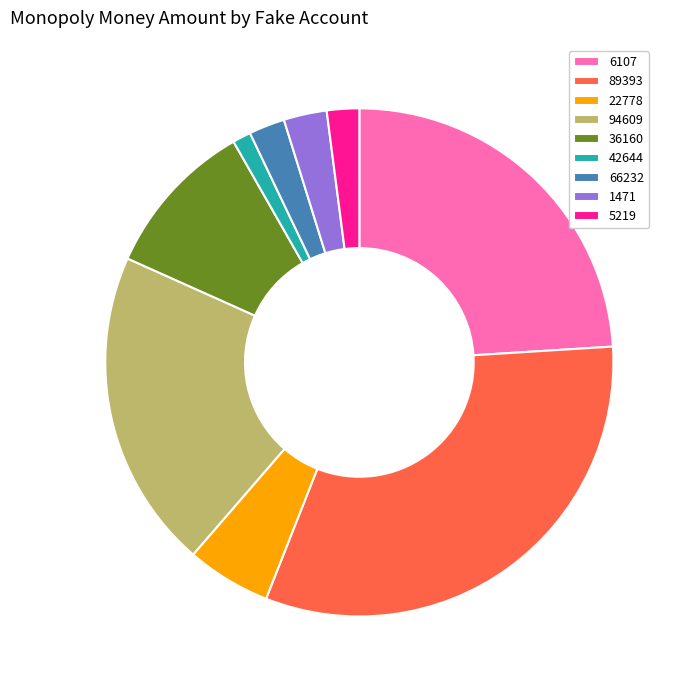

The 42644 slice represents 1% of the pie. True or false?

True